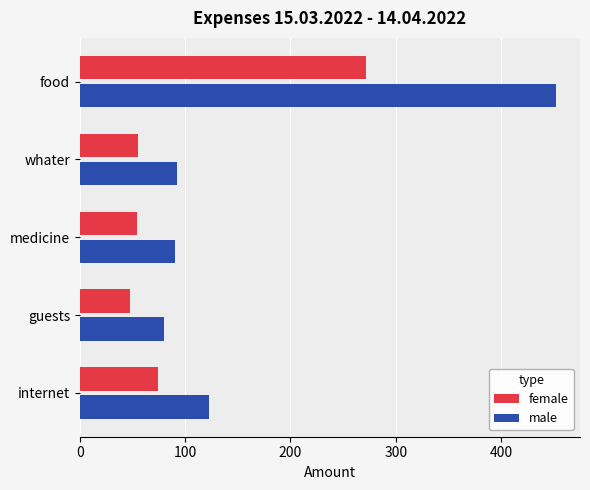

What is the total value across all series at food?

723.6